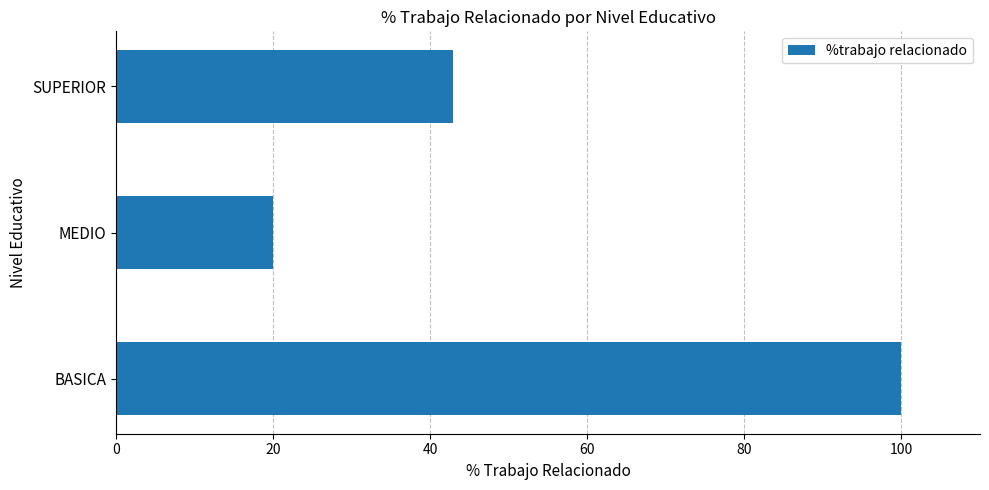

Which label corresponds to the smallest value in the chart?

MEDIO